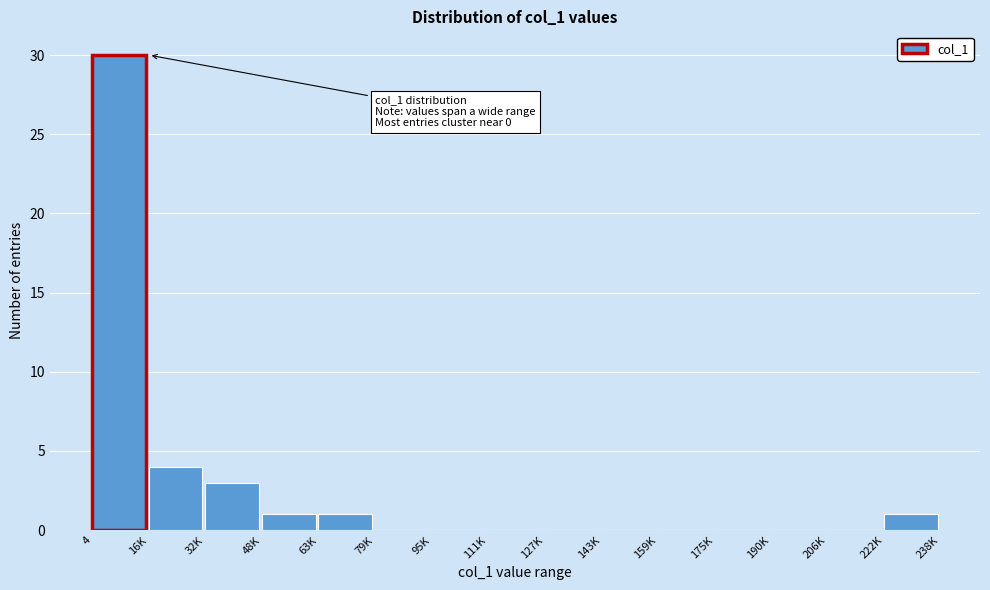

Reading left to right, transcribe all the data shown in this chart.

4=30	16K=4	32K=3	48K=1	63K=1	79K=0	95K=0	111K=0	127K=0	143K=0	159K=0	175K=0	190K=0	206K=0	222K=1